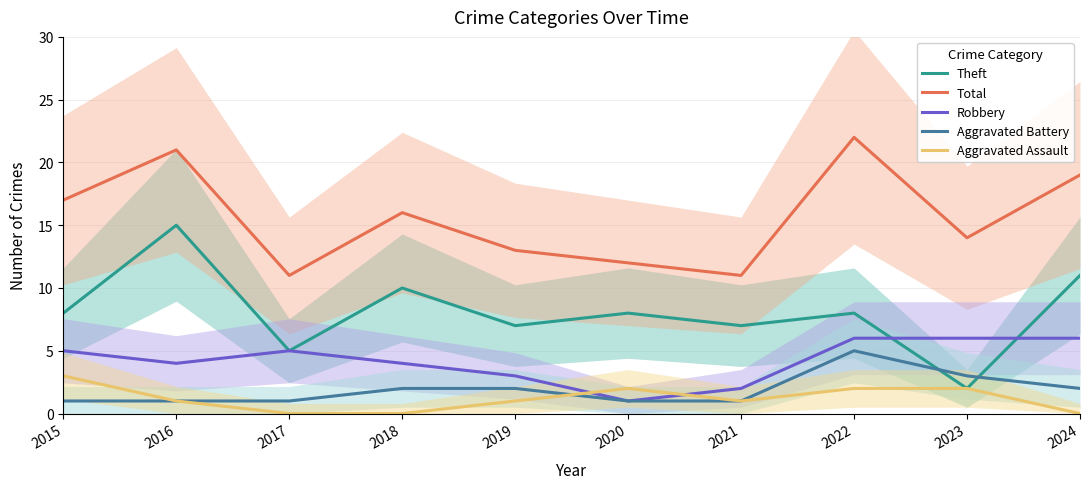

True or false: Theft and Total cross at least once.

False